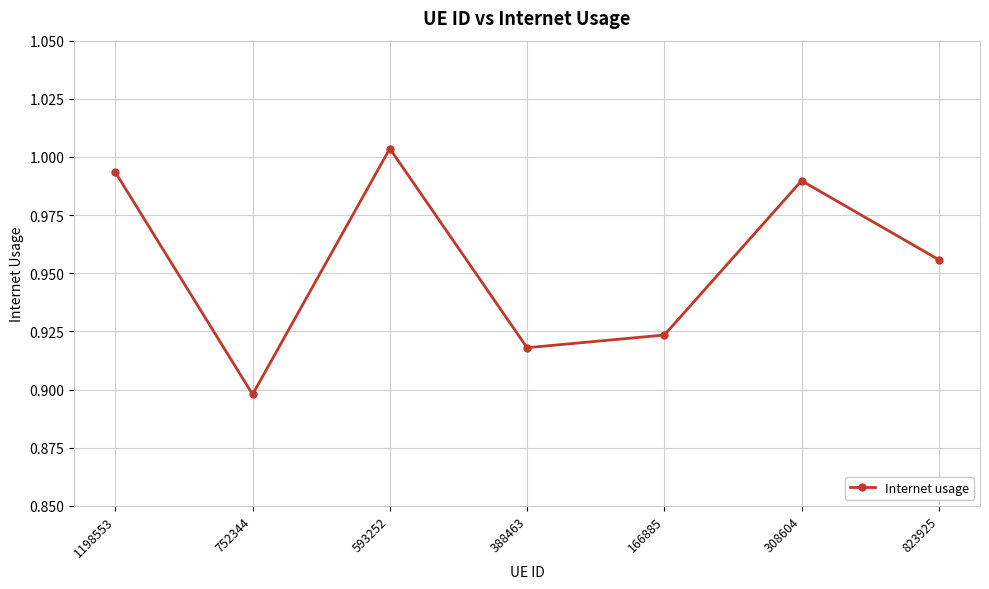

Which label corresponds to the smallest value in the chart?

752344